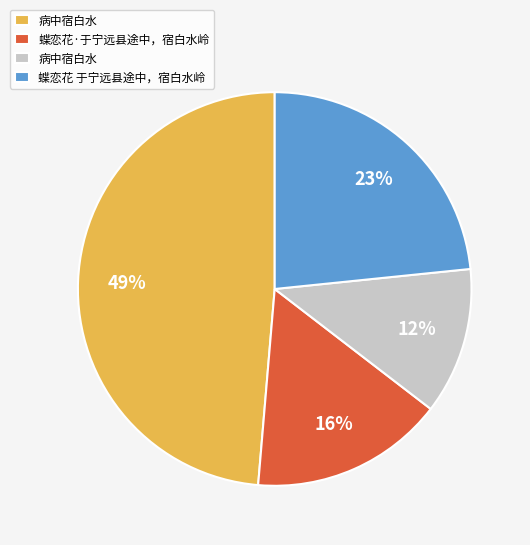

Is there a majority slice in this chart?

No